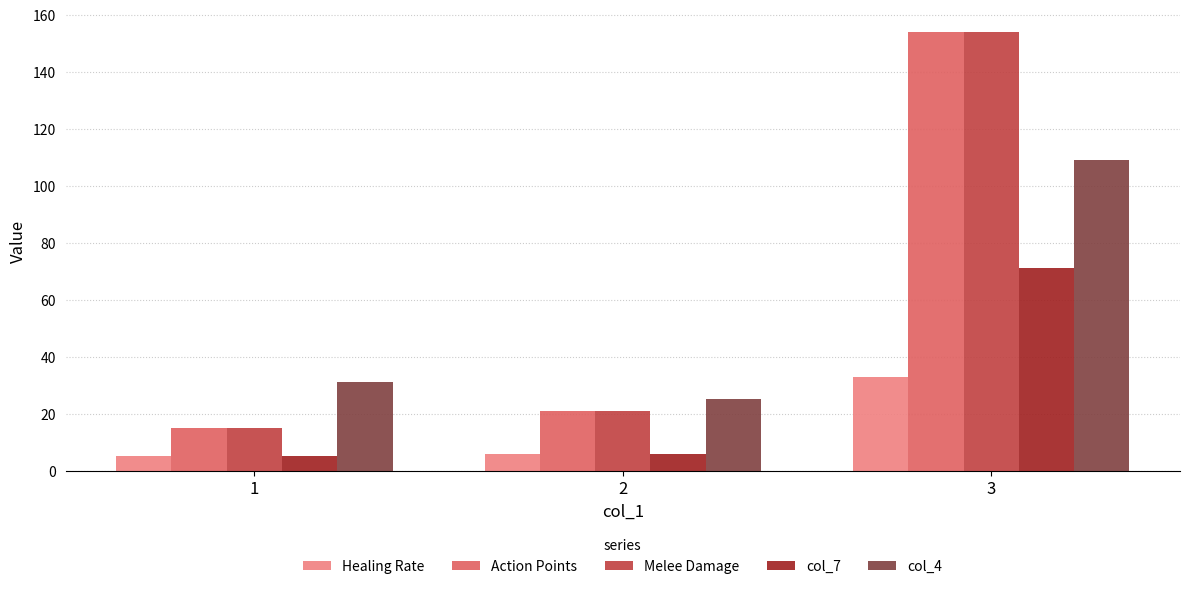

Which category has the lowest value in the Melee Damage series?

1